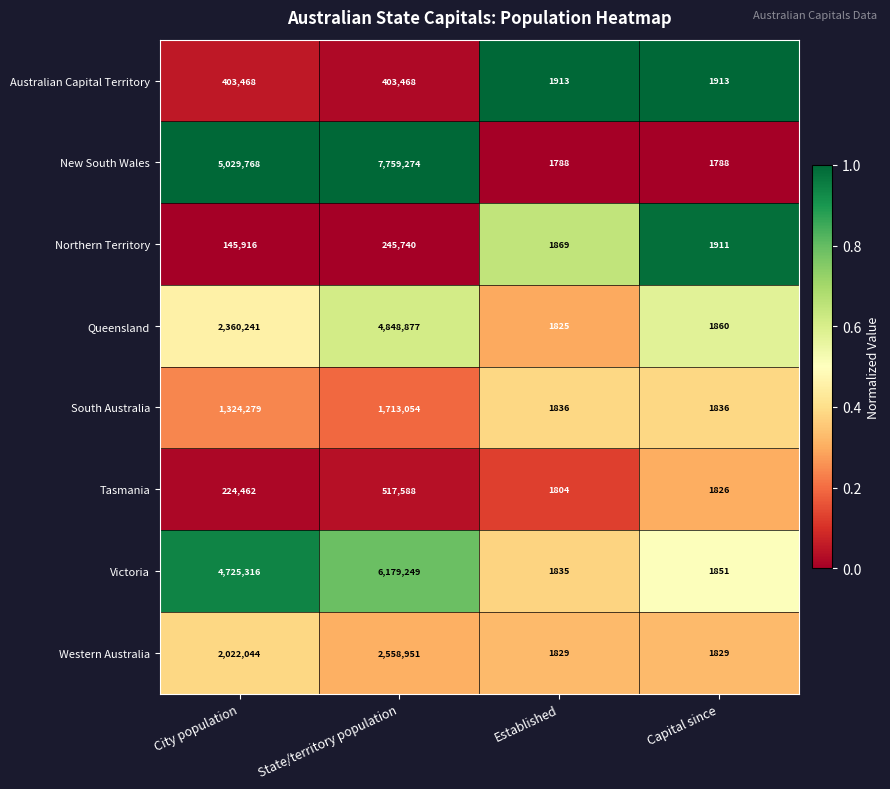

True or false: Victoria has a value of 2781 at Established.

False